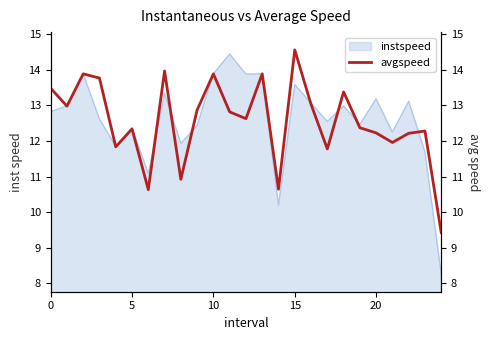

Which category has the lowest value across all series?

24